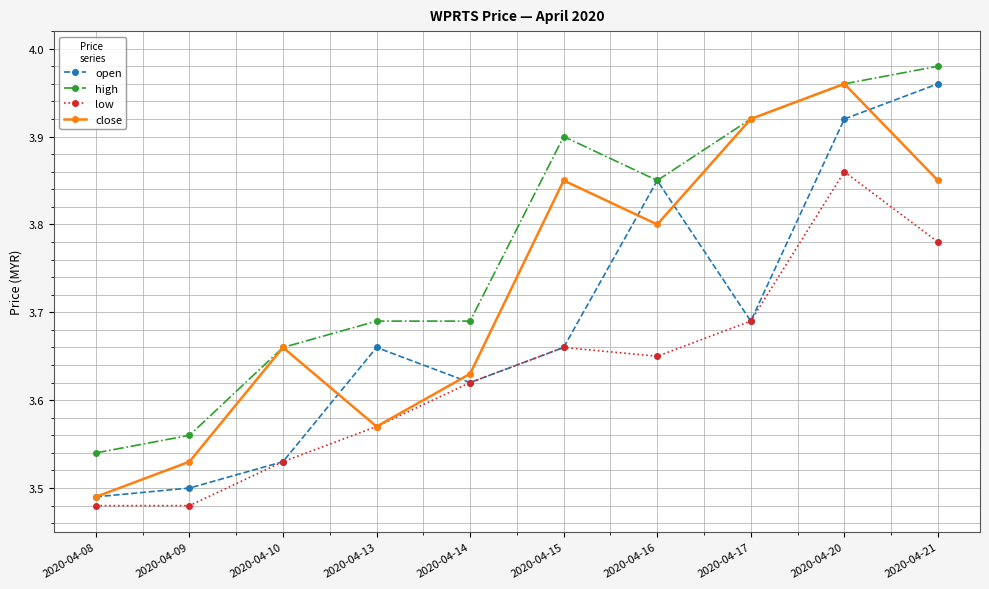

What is the difference between the high values at 2020-04-08 and 2020-04-17?

0.4